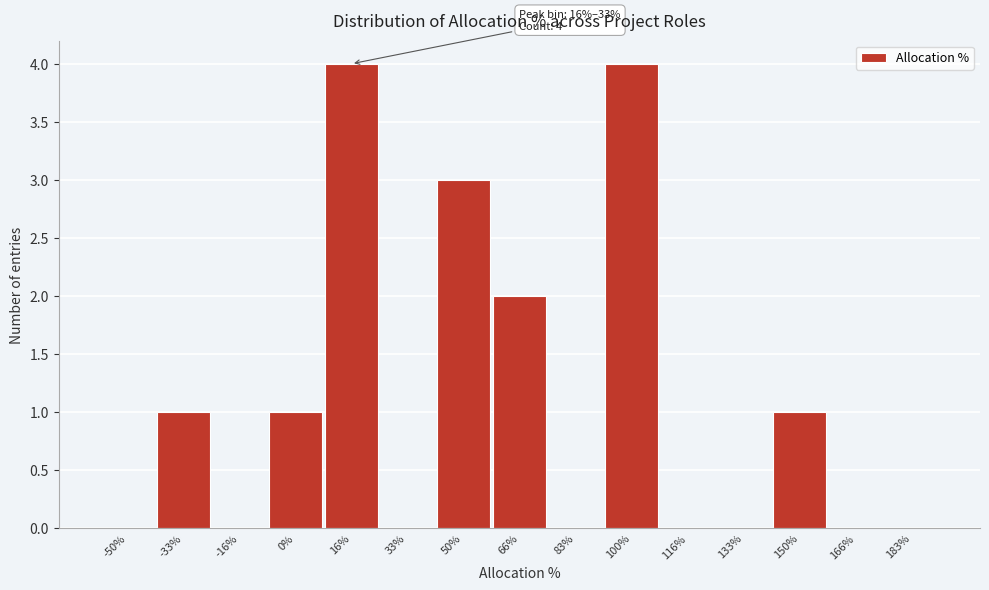

Reading left to right, extract all data points from this chart.

-50%=0	-33%=1	-16%=0	0%=1	16%=4	33%=0	50%=3	66%=2	83%=0	100%=4	116%=0	133%=0	150%=1	166%=0	183%=0